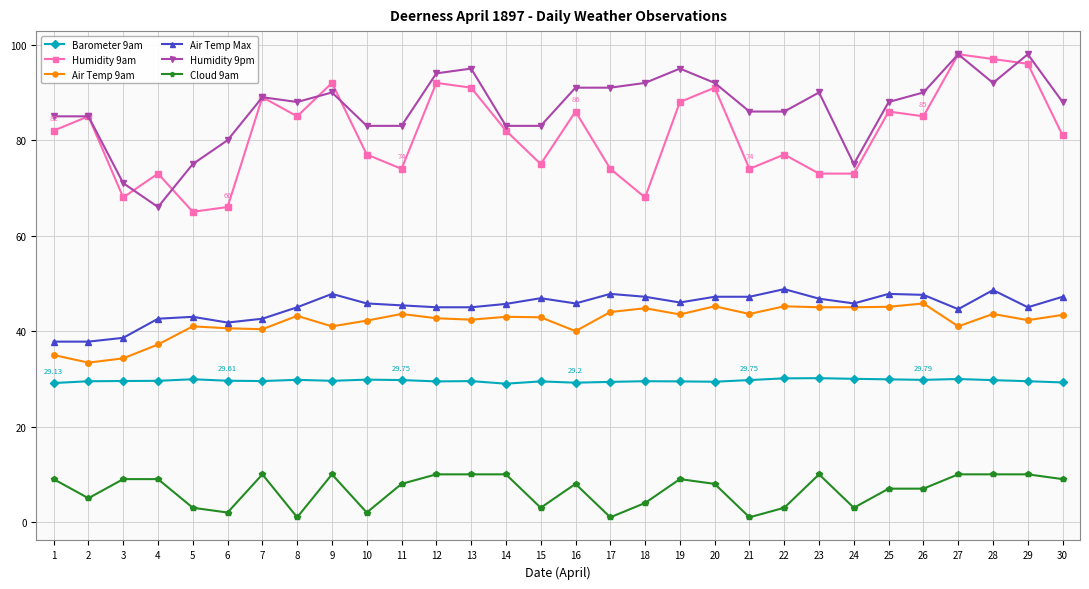

Is the value of Air Temp Max at 24 greater than the value of Humidity 9am at 4?

No